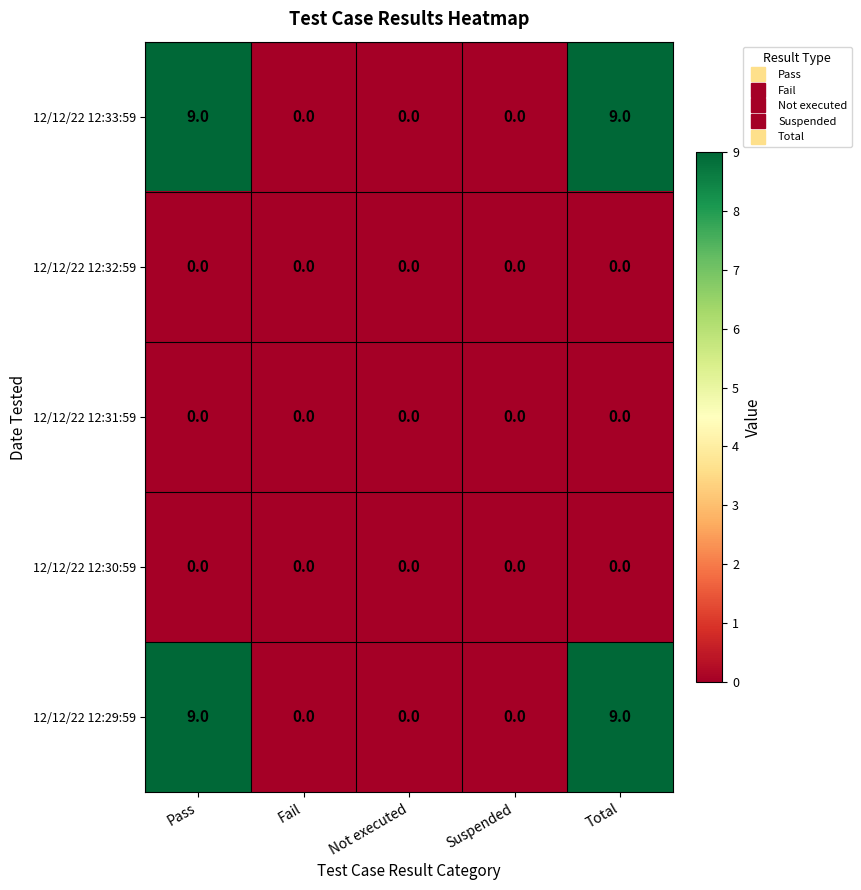

How many categories are shown in the chart?

5